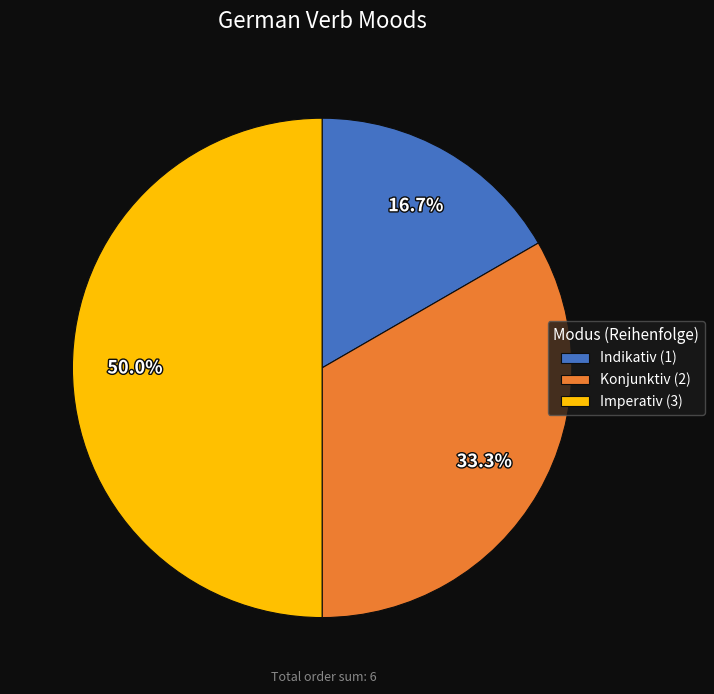

Approximately how many times larger is the value at Indikativ compared to Konjunktiv?

0.5